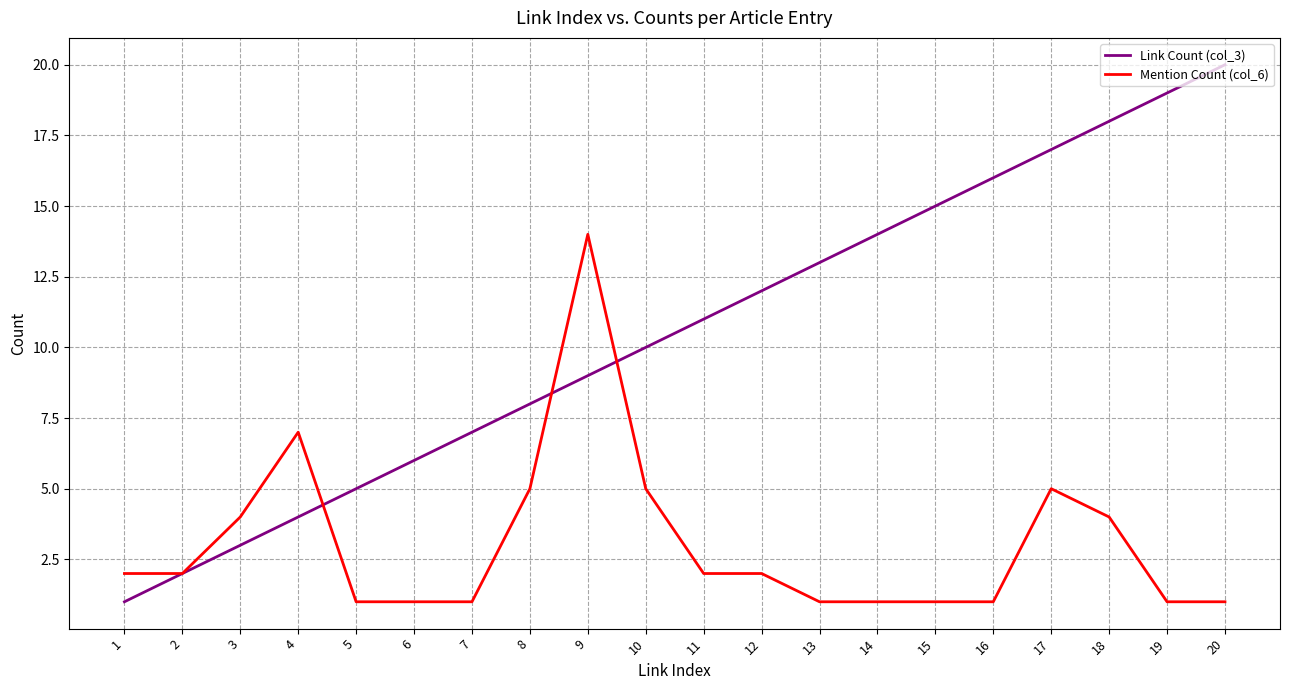

Which series has the widest spread of values?

Link Count (col_3)